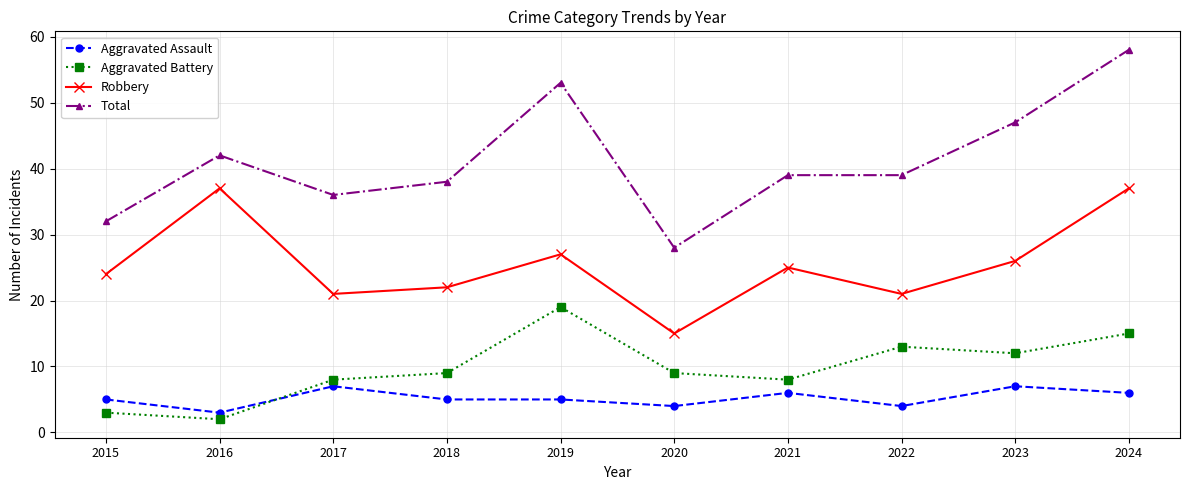

Does the chart display data point markers on the line(s)?

Yes